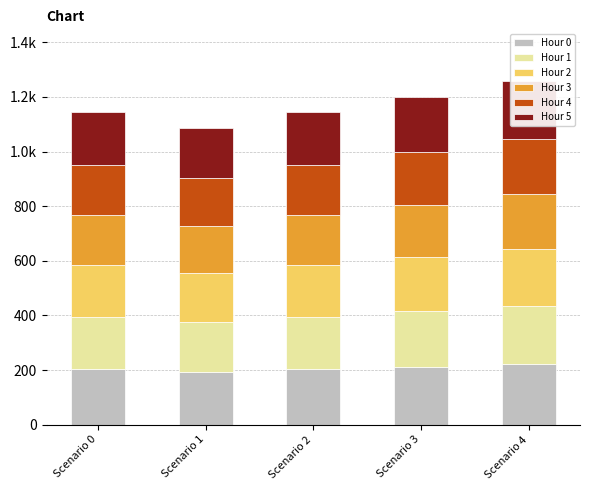

True or false: Hour 0 has a value of 222.3 at Scenario 4.

True